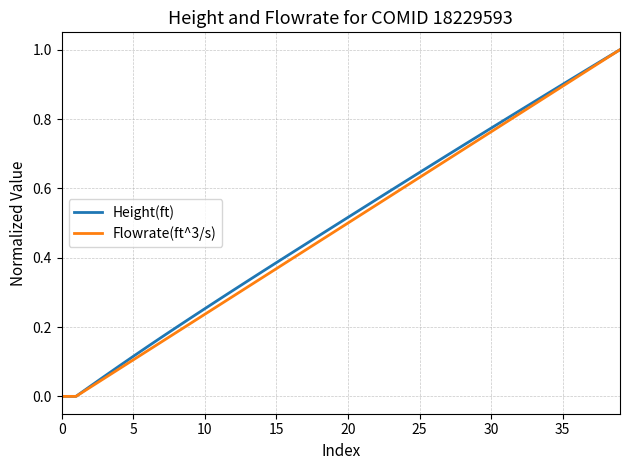

Does the chart display data point markers on the line(s)?

No